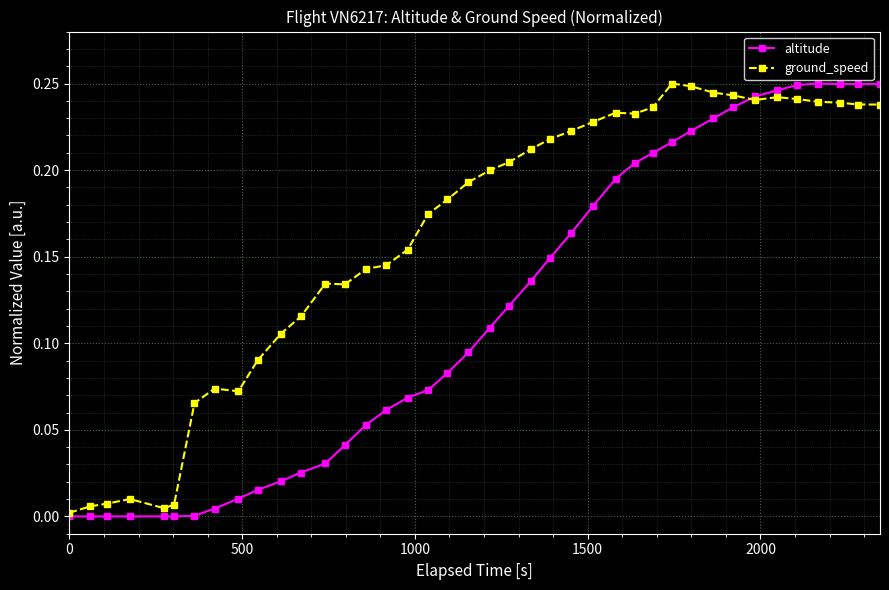

What is the sum of all altitude values?

4.7